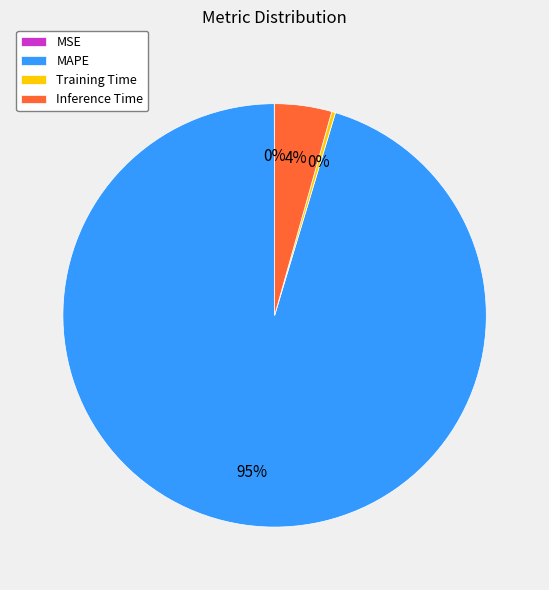

Which slice represents more than half of the pie?

MAPE